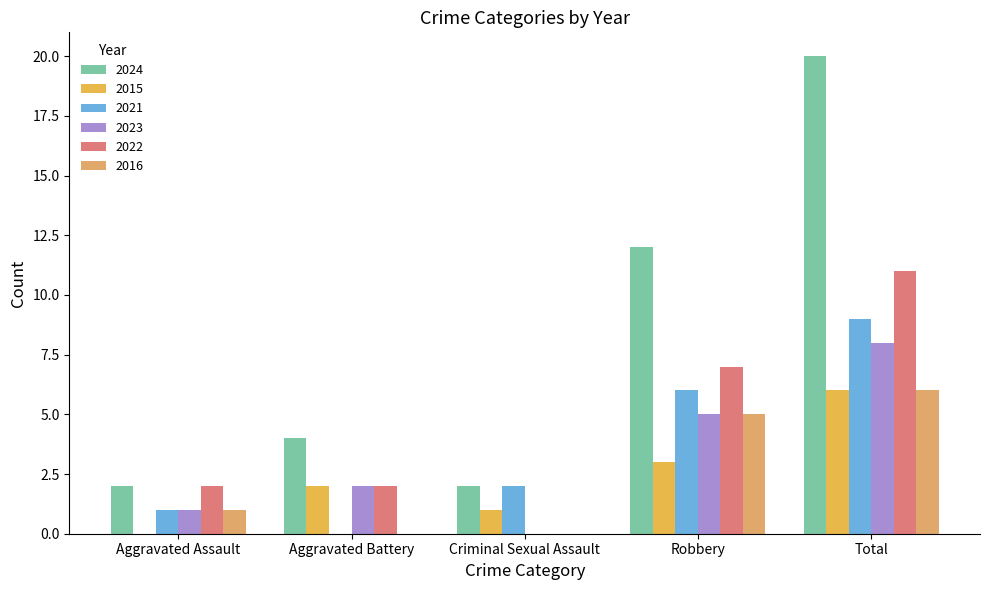

List the series in order of their peak value, highest first.

2024, 2022, 2021, 2023, 2015, 2016